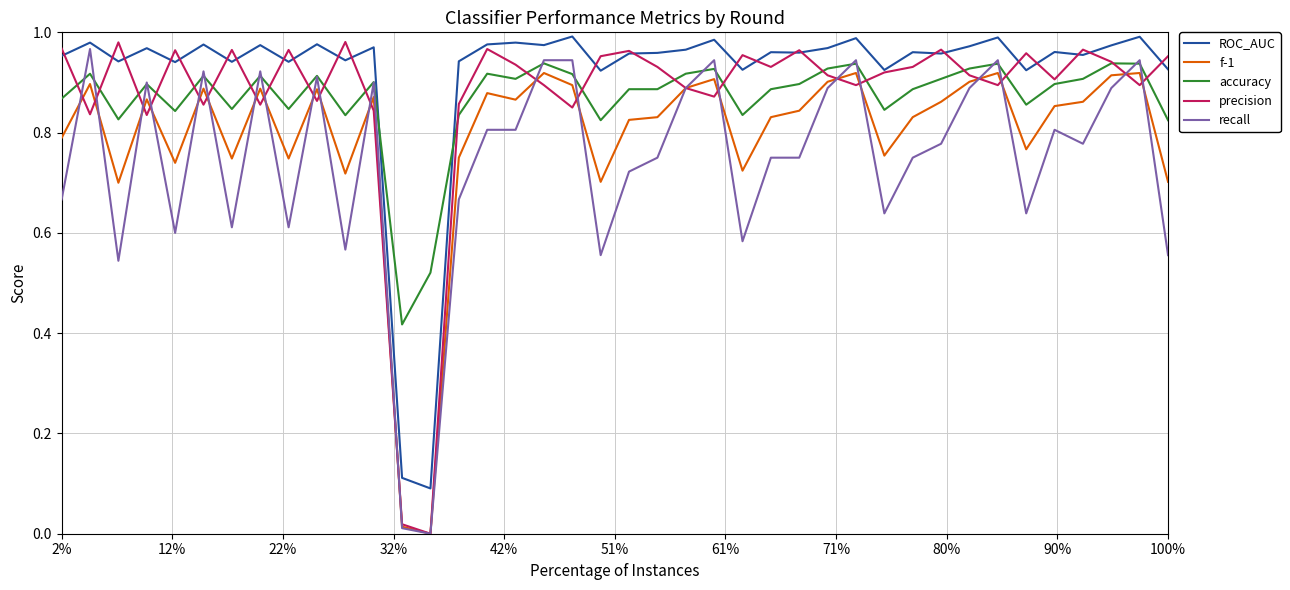

Which series has the largest total across all categories?

ROC_AUC